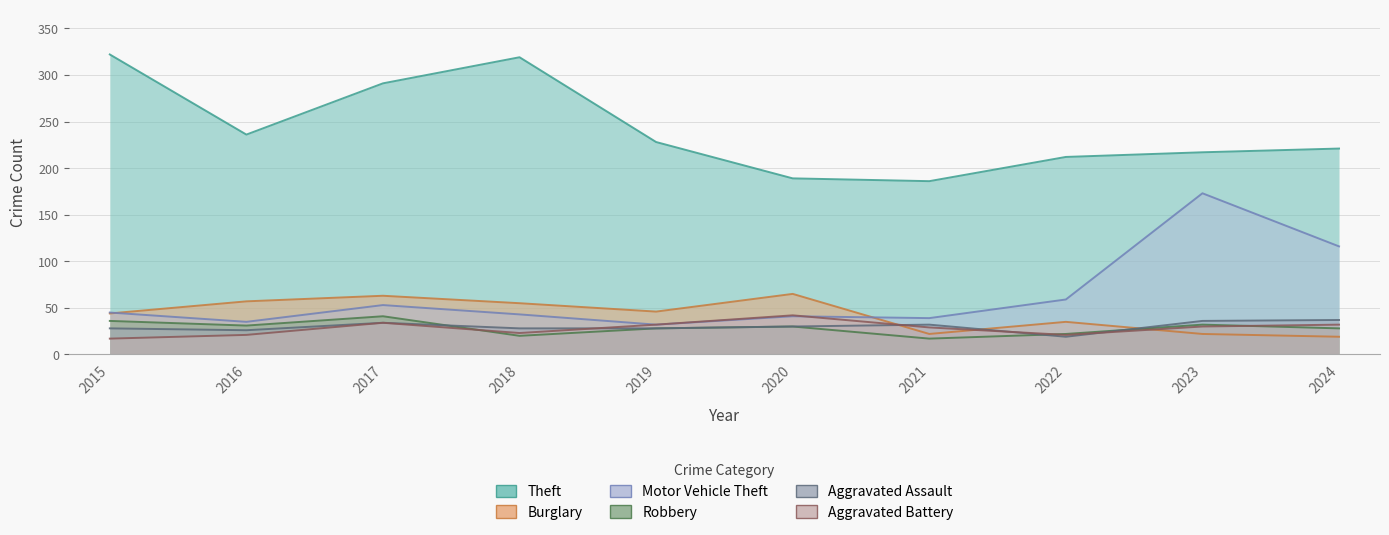

Where does the Theft series first go above 228?

2015